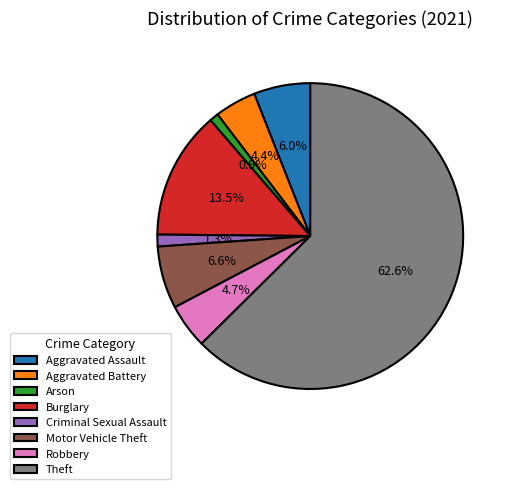

True or false: Burglary accounts for 1% of the total.

False